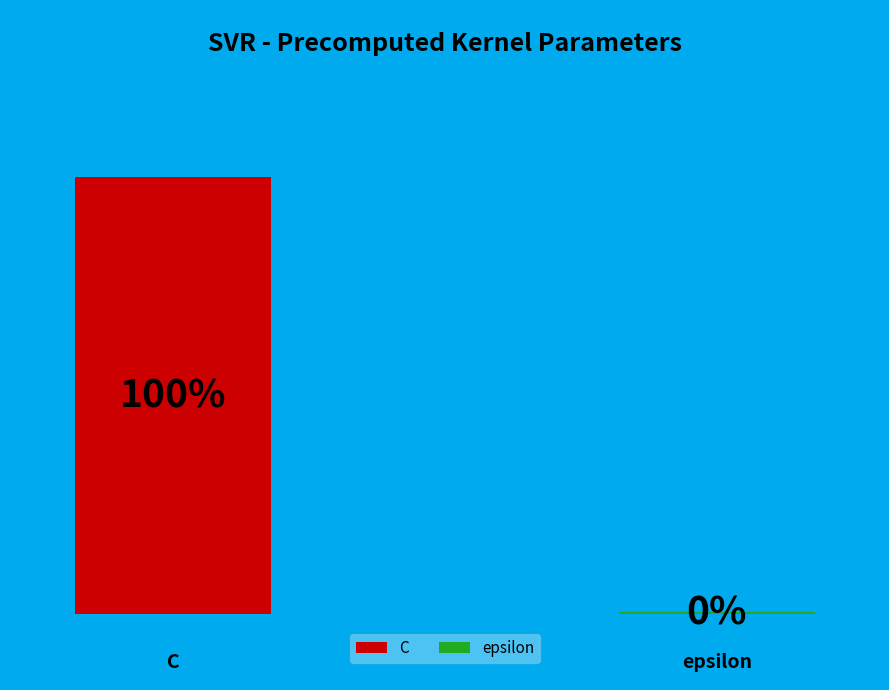

Does C account for over 50% of the chart?

Yes